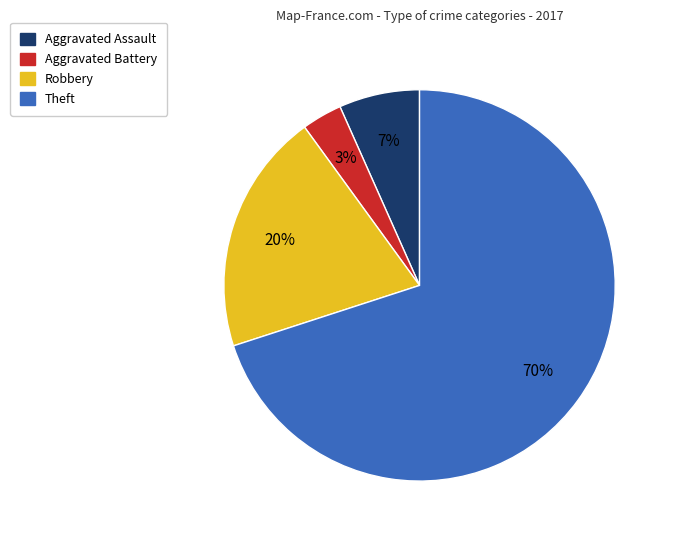

To the nearest percent, what percentage of the pie is Aggravated Assault?

7%